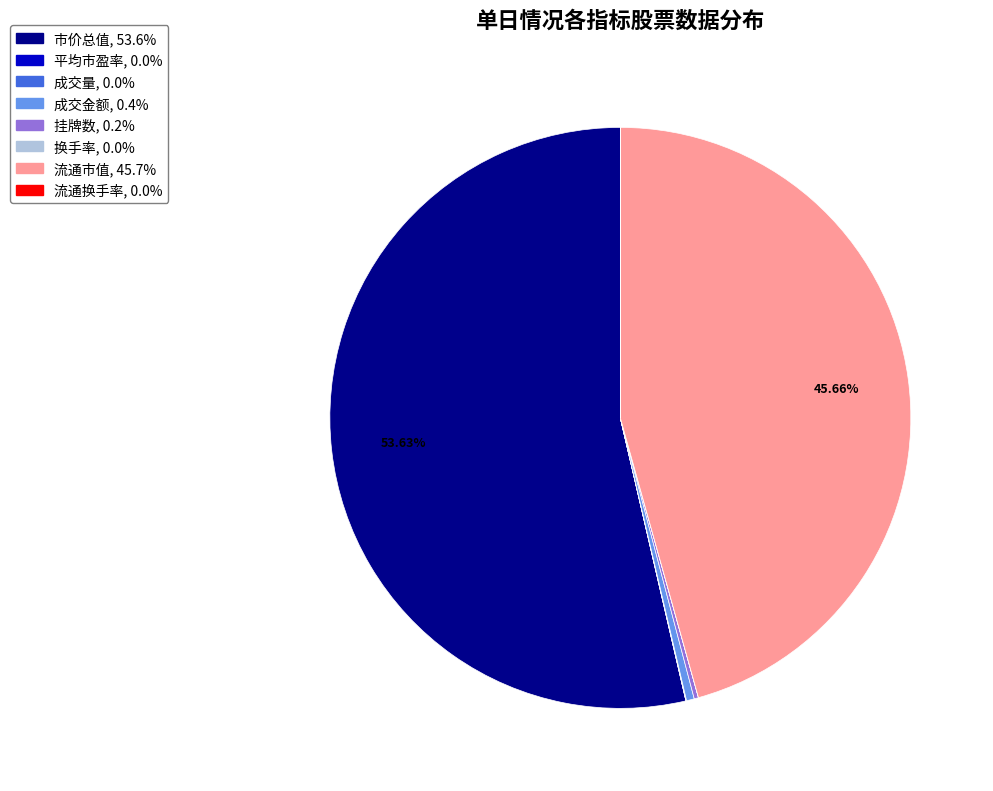

Is there any slice that represents more than half of the pie?

Yes